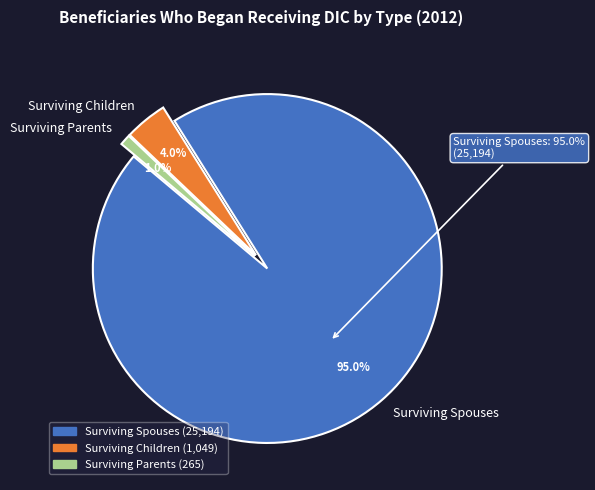

The Surviving Children slice represents 4% of the pie. True or false?

True